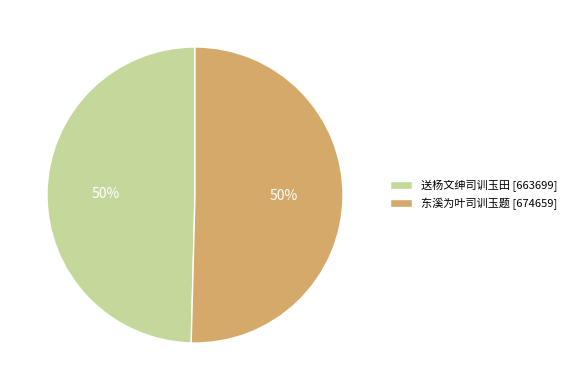

Combined, do 送杨文绅司训玉田 and 东溪为叶司训玉题 account for over 50%?

Yes